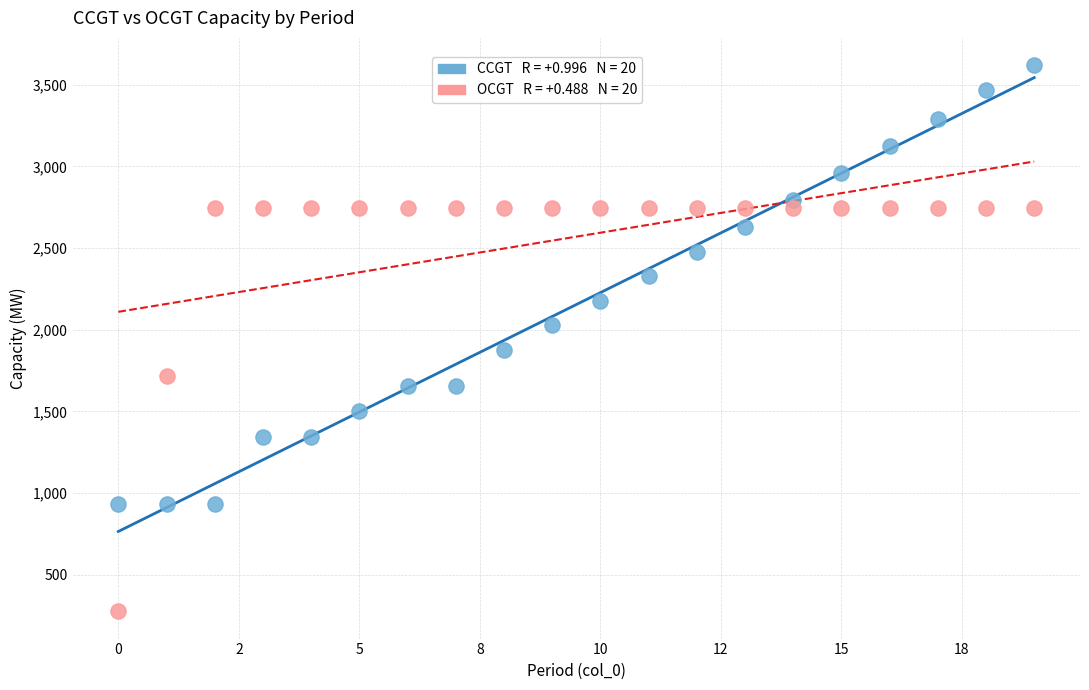

Across all data points, what is the range of Y values (max minus min)?

3344